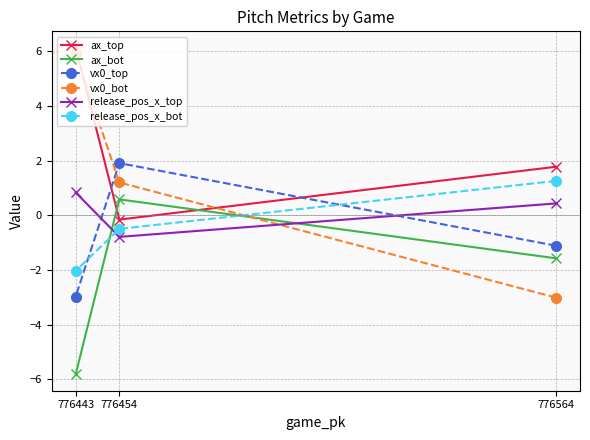

How many data points does each series have?

3